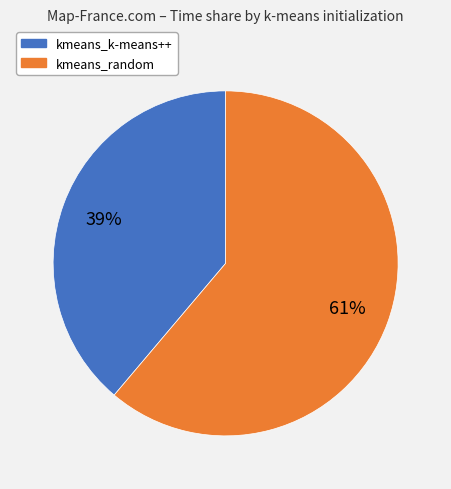

Combined, do kmeans_random and kmeans_k-means++ account for over 50%?

Yes